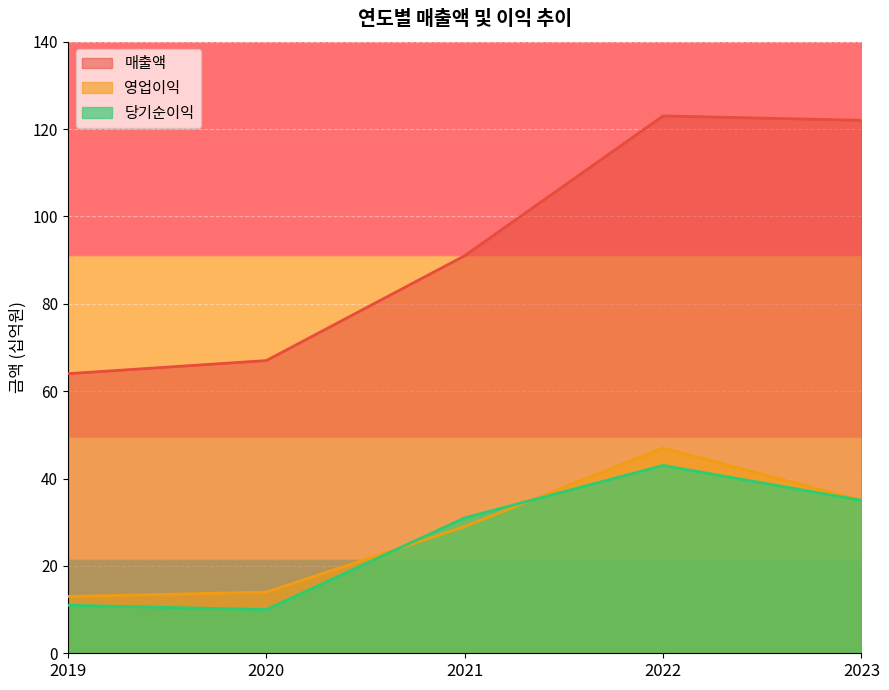

Reading right to left, extract all data points from this chart.

매출액: 2023=122	2022=123	2021=91	2020=67	2019=64
영업이익: 2023=35	2022=47	2021=29	2020=14	2019=13
당기순이익: 2023=35	2022=43	2021=31	2020=10	2019=11